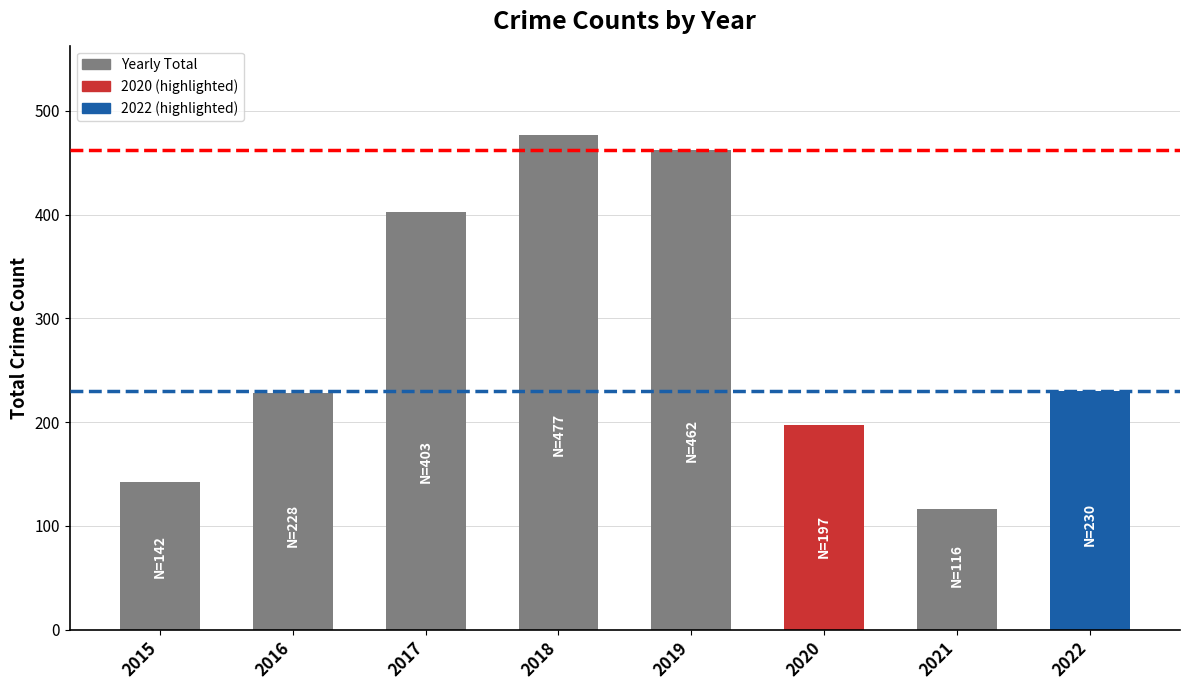

Which label corresponds to the smallest value in the chart?

2021